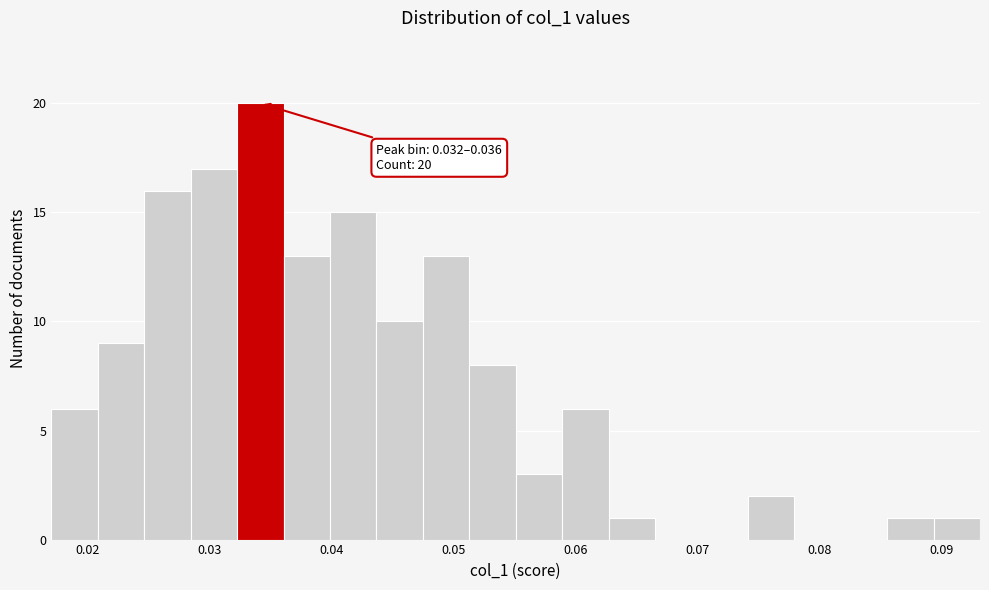

Around what value on the x-axis is the tallest bar? Give the approximate position of its centre, as read against the axis.

0.034